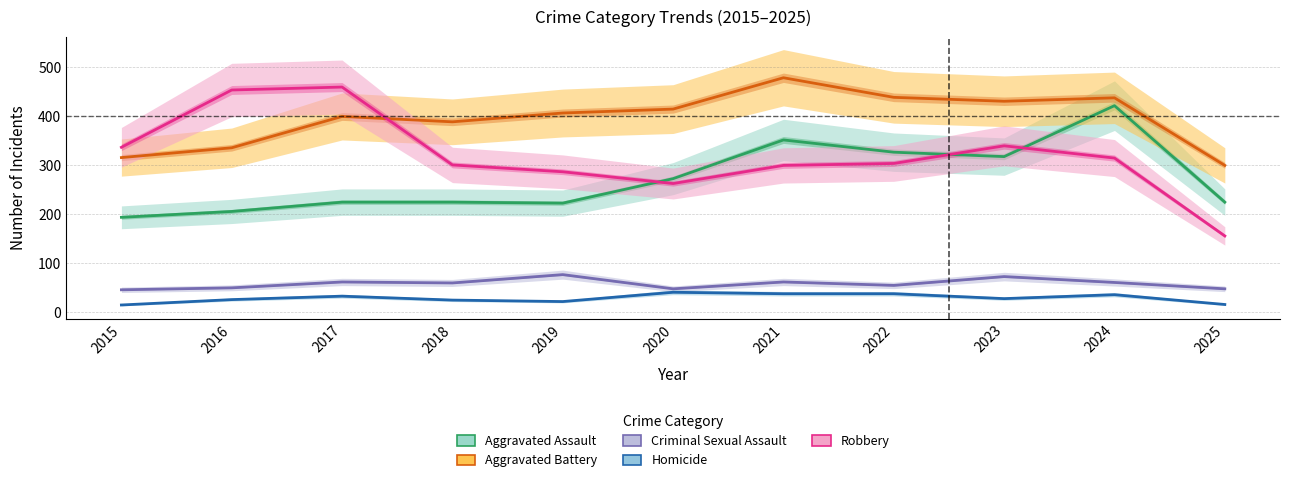

Reading right to left, extract all data points from this chart.

Aggravated Assault: 225	422	318	327	352	273	223	225	225	206	194
Aggravated Battery: 300	438	431	439	479	415	407	389	400	336	316
Criminal Sexual Assault: 48	61	73	55	62	48	77	60	62	50	46
Homicide: 16	36	28	38	38	41	22	25	33	26	15
Robbery: 156	315	340	304	300	263	287	301	460	454	337